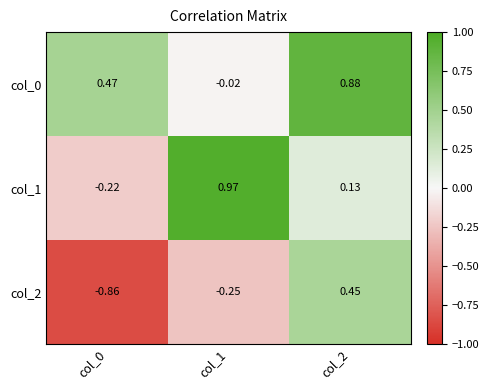

Is the value of col_0 at col_2 greater than the value of col_2 at col_2?

Yes